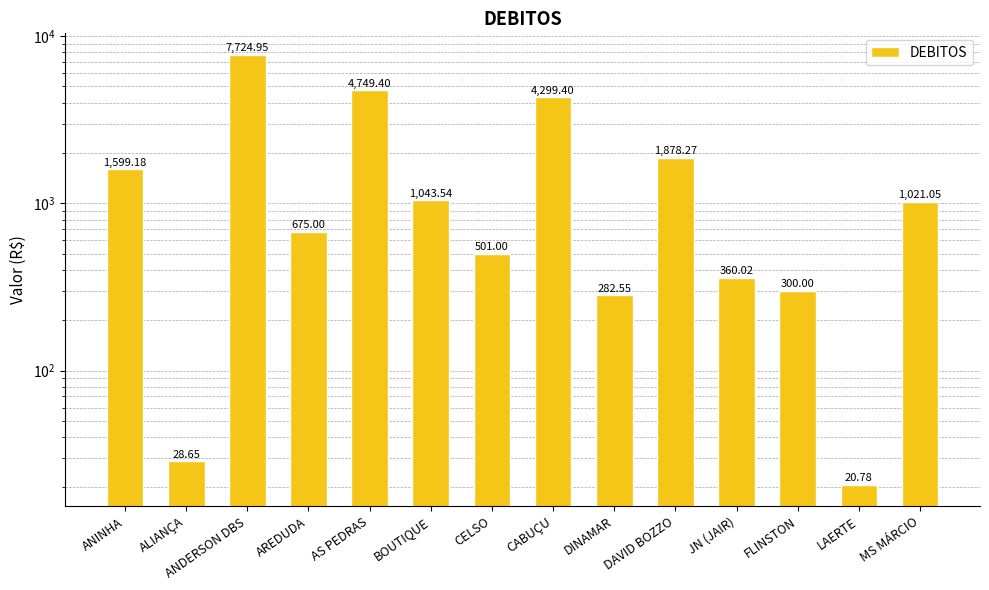

What is the maximum value shown in the chart?

7724.9